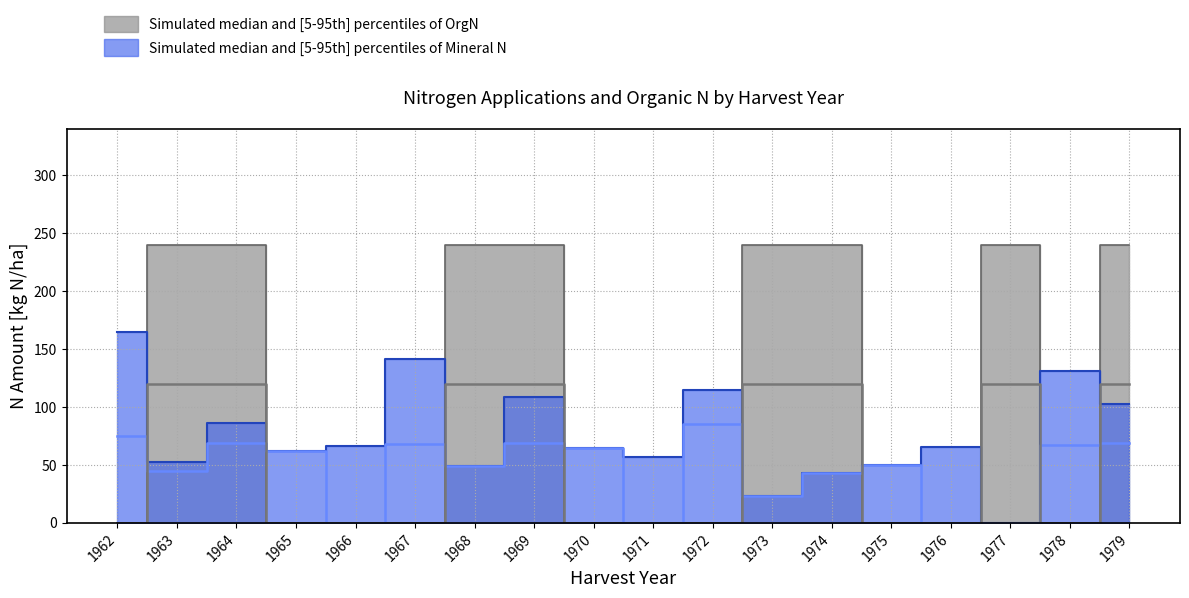

Where do N2 median line and OrgN median line first cross each other?

1962 and 1963